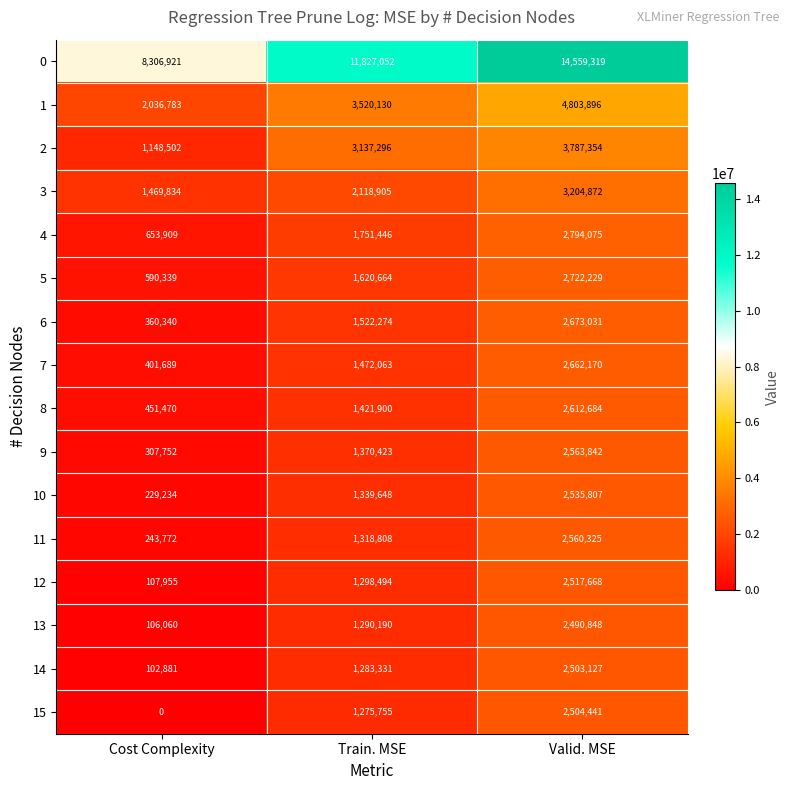

What is the difference between the highest and lowest values at Valid. MSE?

12068471